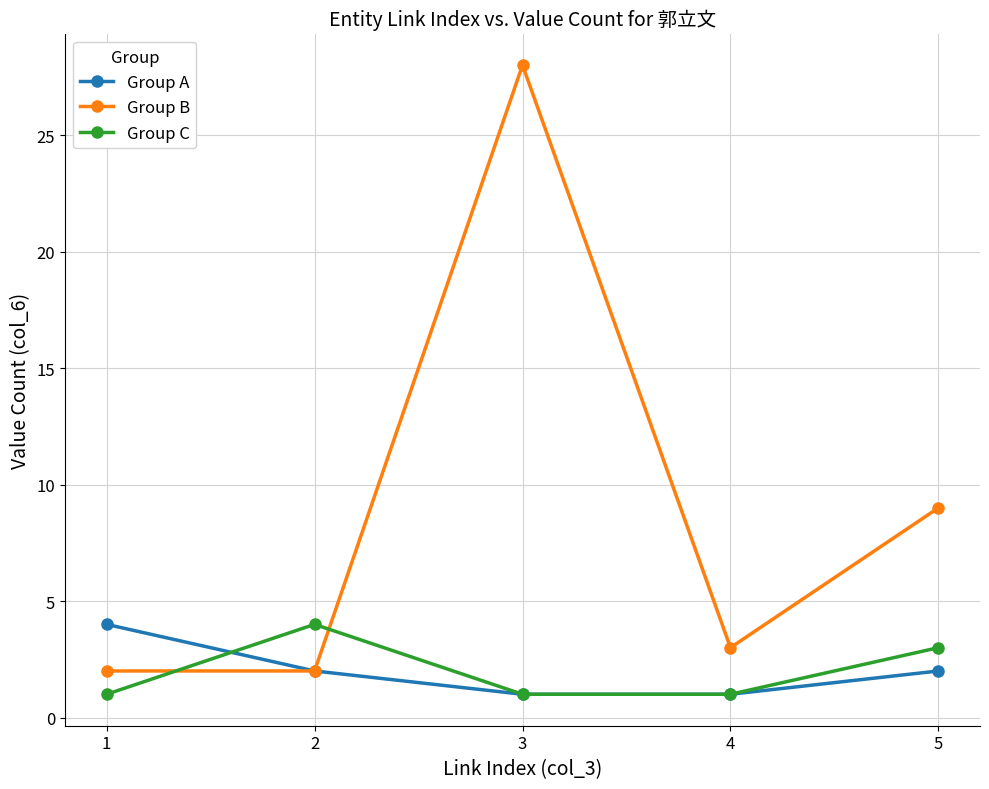

How many lines are shown in the chart?

3